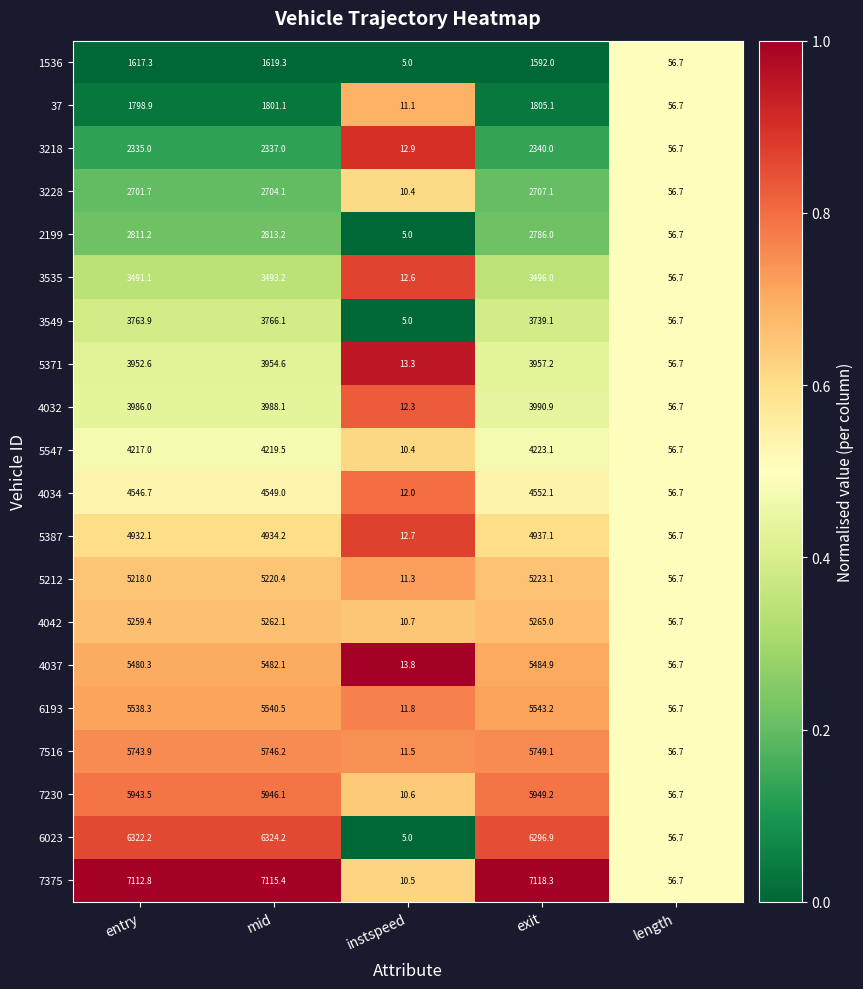

What is the total value across all series at entry?

86771.9